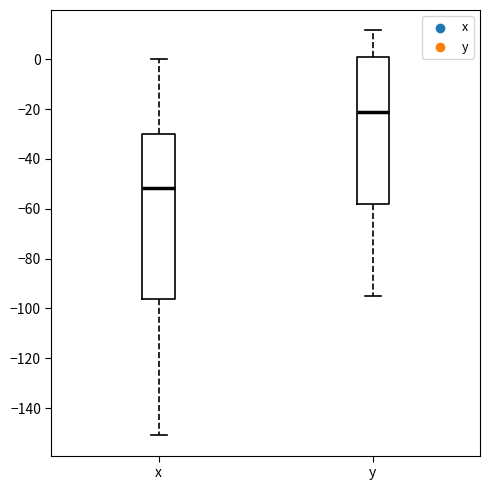

Which box has the lowest median line?

x